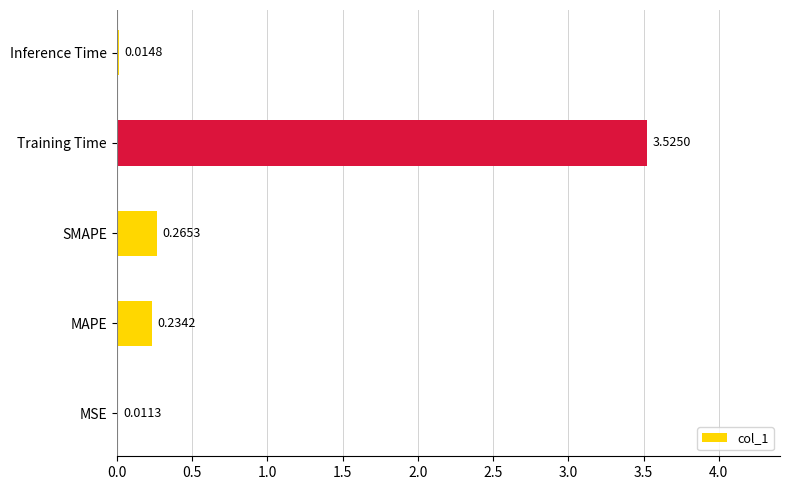

Which label corresponds to the largest value in the chart?

Training Time